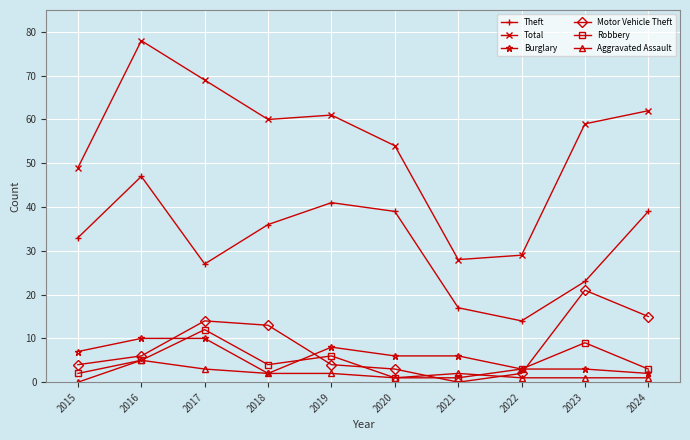

At how many categories does at least one series exceed 7?

10